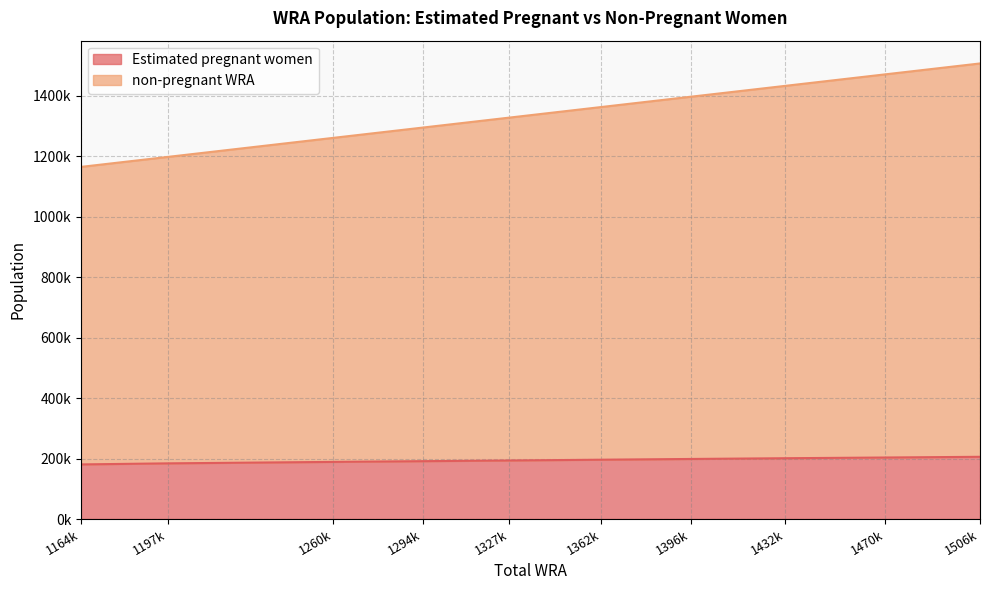

True or false: non-pregnant WRA has more than 1 interior local peaks.

False